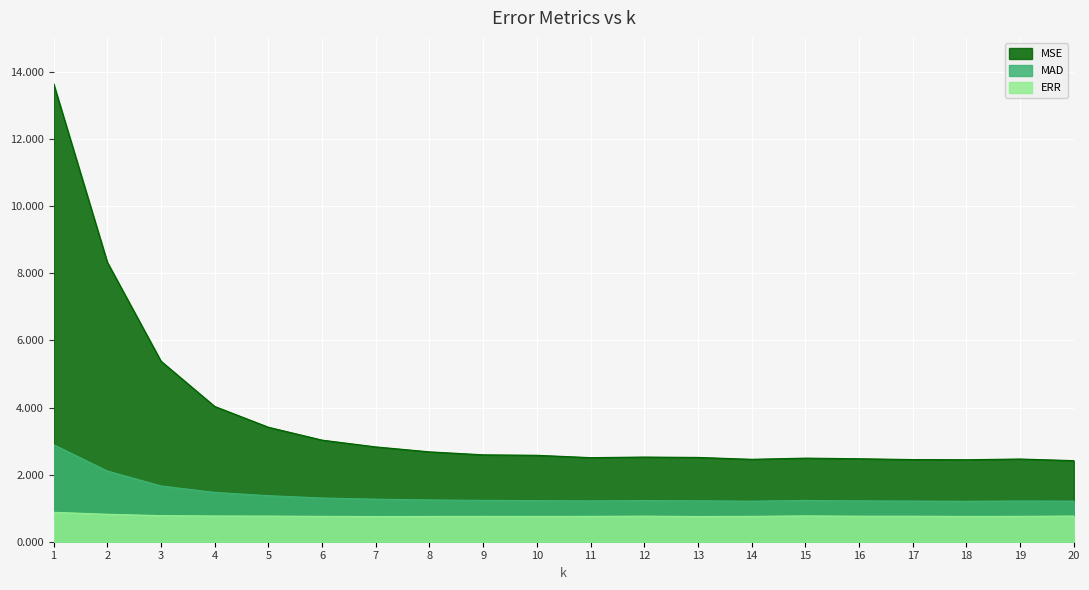

At which category is the sum across all series the highest?

1